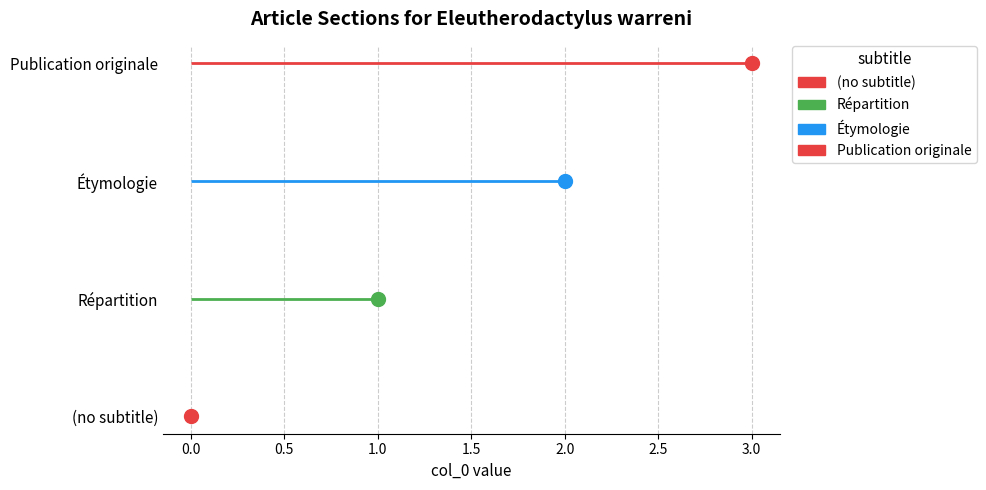

True or false: the data shows 2 at Étymologie.

True